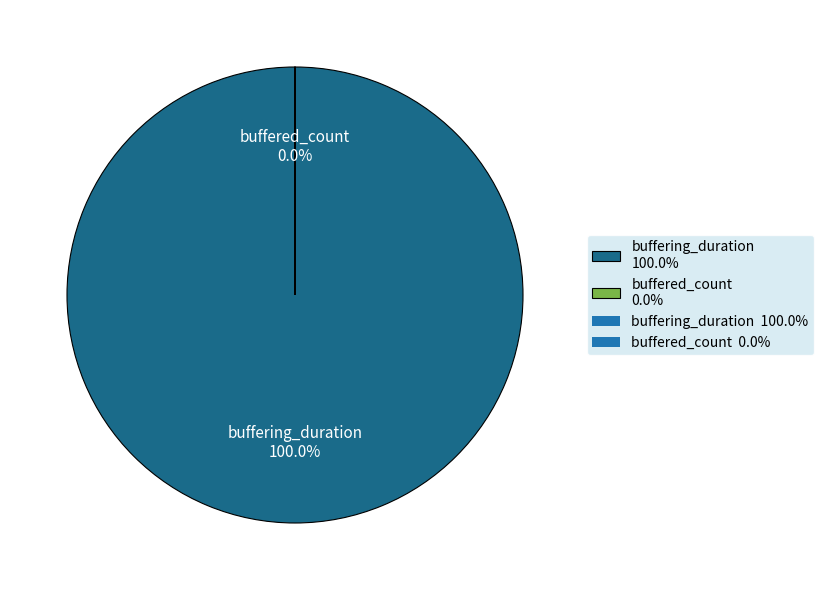

Is there a majority slice in this chart?

Yes